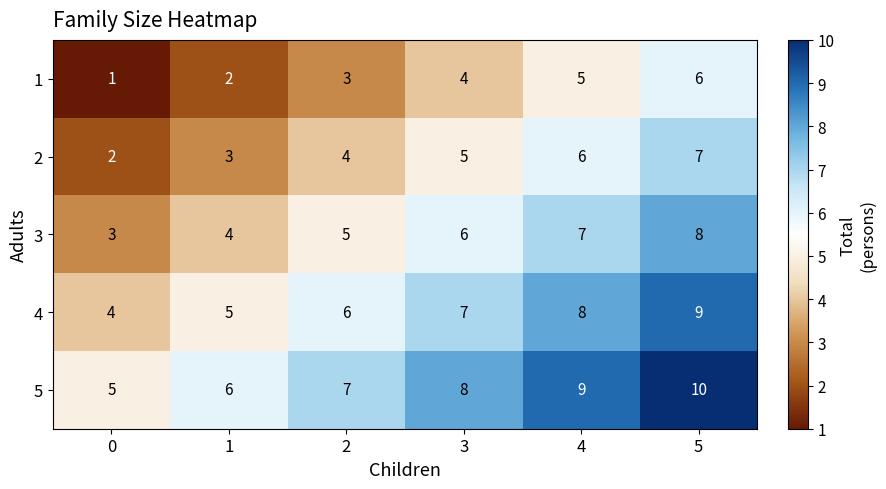

Which series has the largest total across all categories?

5